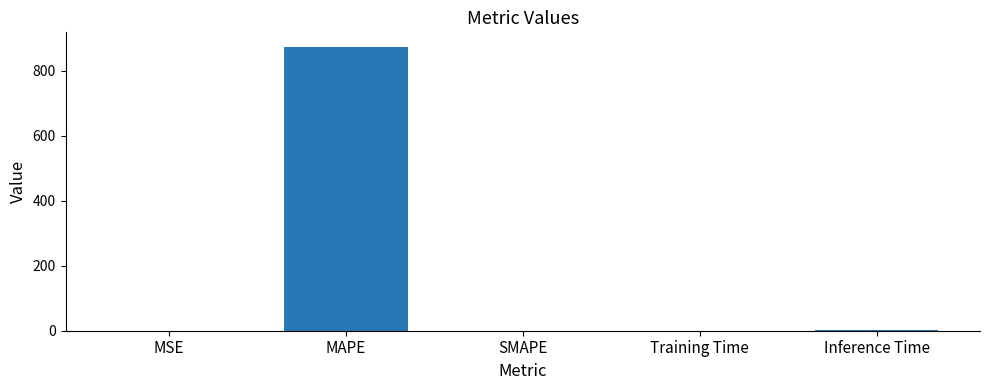

The chart shows a value of 0.0 at SMAPE. True or false?

True